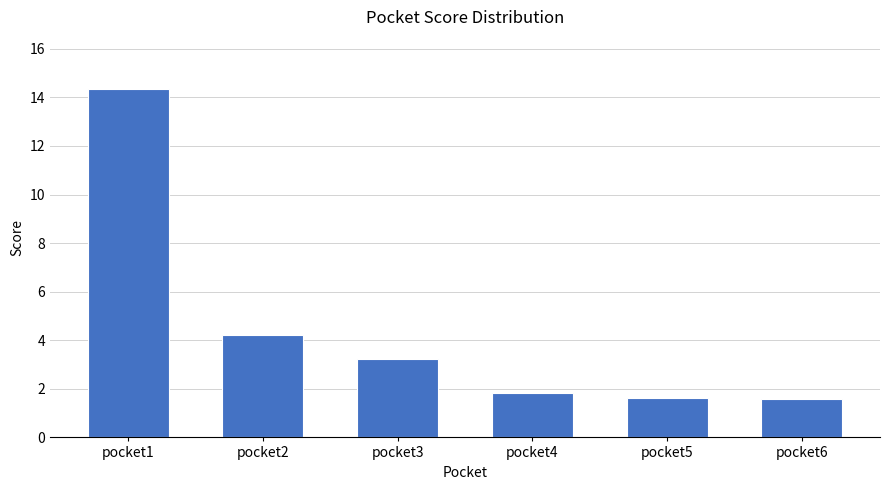

What is the difference between the maximum and minimum values?

12.7